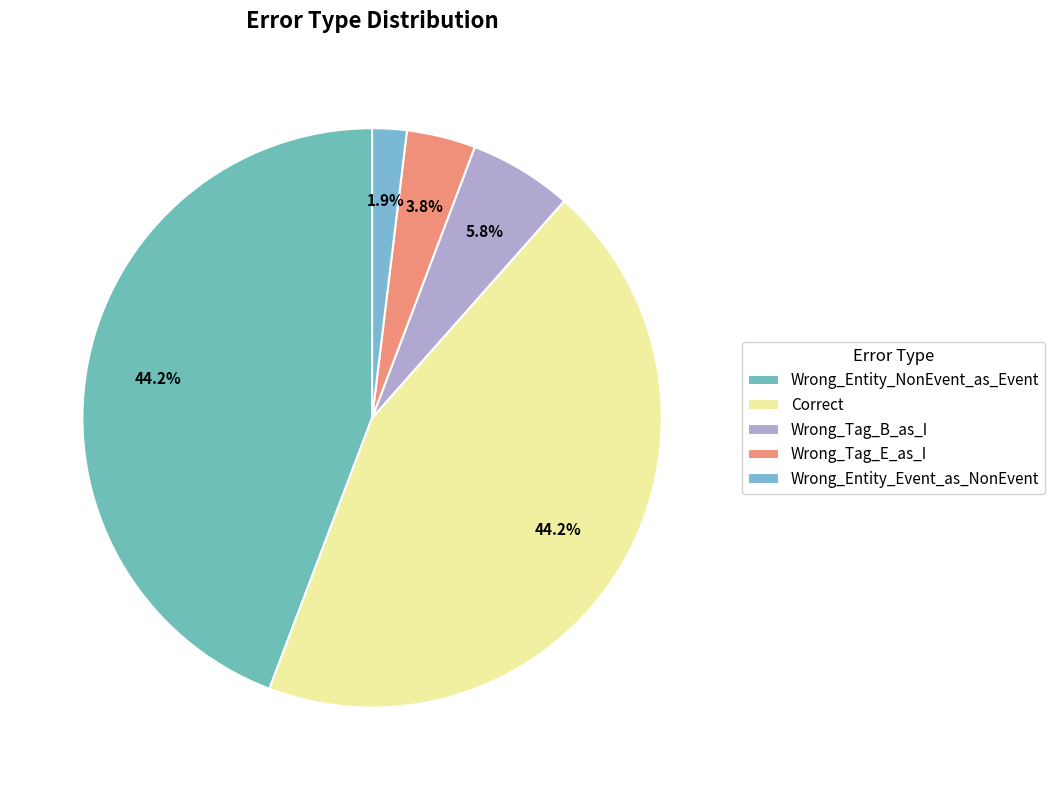

How many segments does this pie chart have?

5